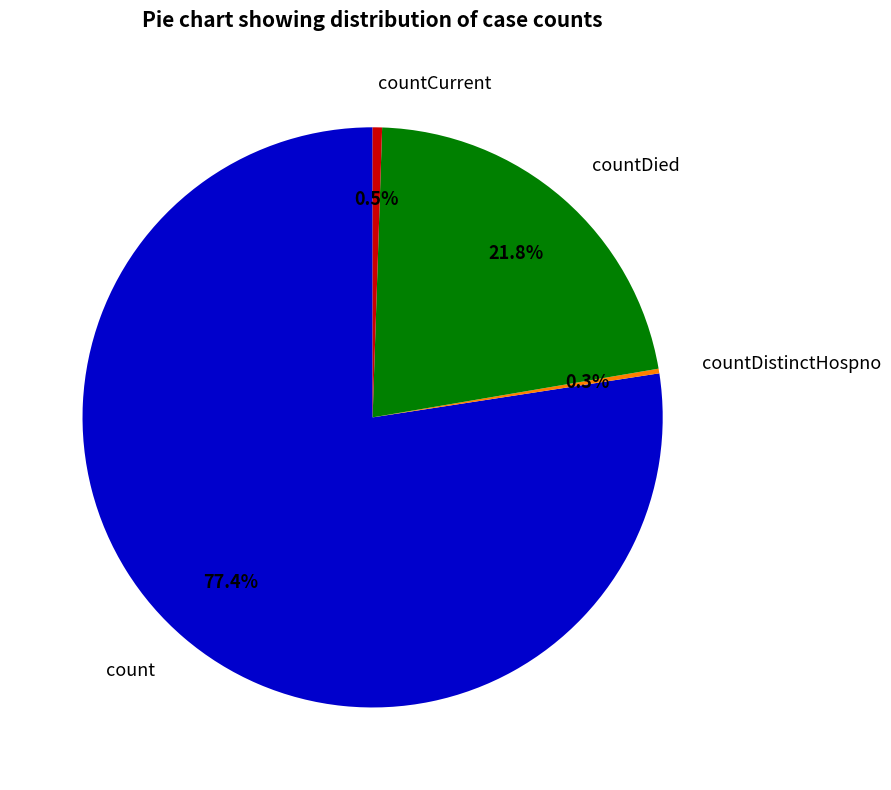

Approximately how many times larger is the value at count compared to countCurrent?

147.8